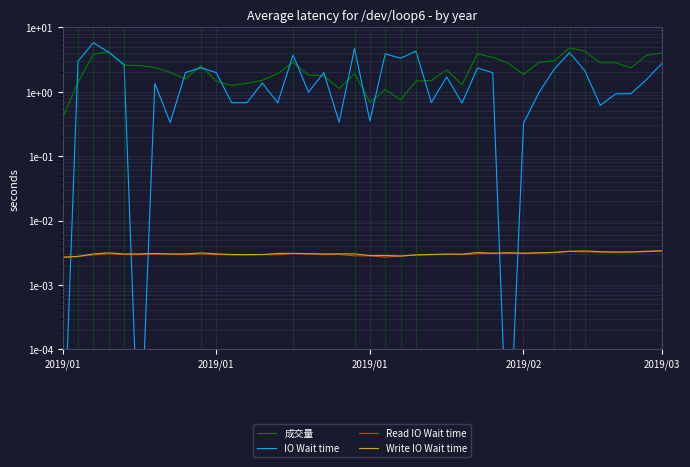

True or false: Read IO Wait time has a value of 0.0 at 9.

False